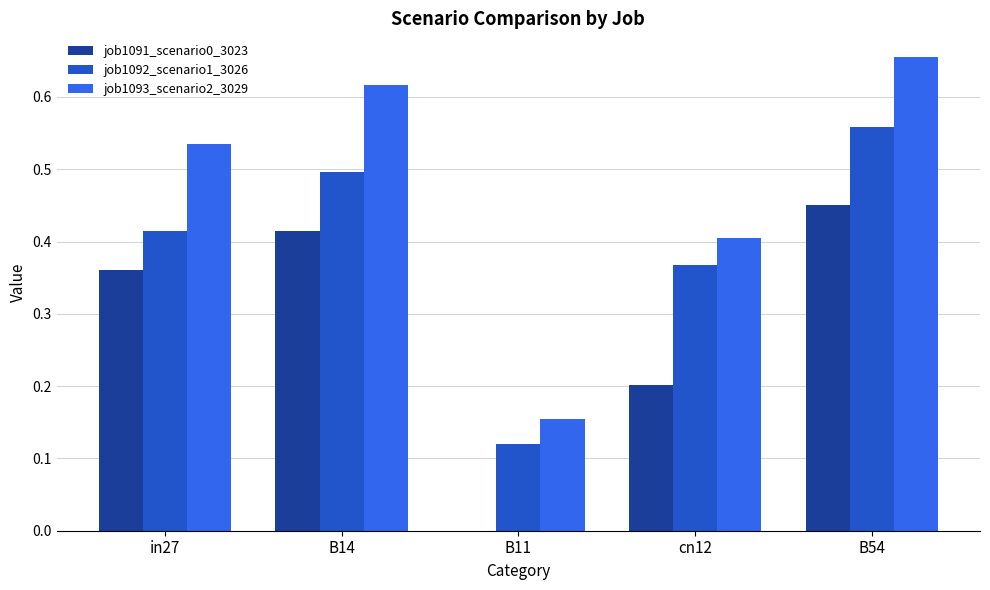

What is the sum of the job1092_scenario1_3026 values at B54 and B14?

1.1